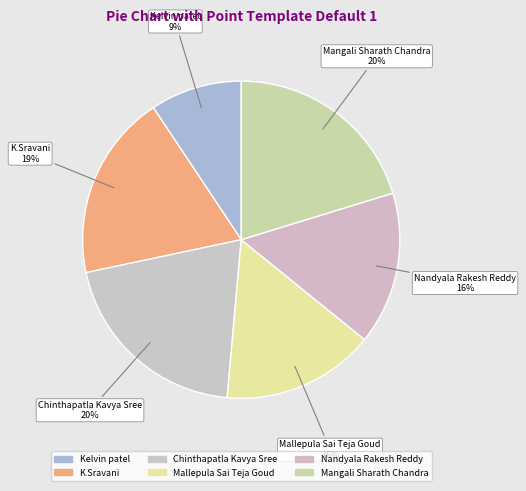

Does any single category account for the majority?

No